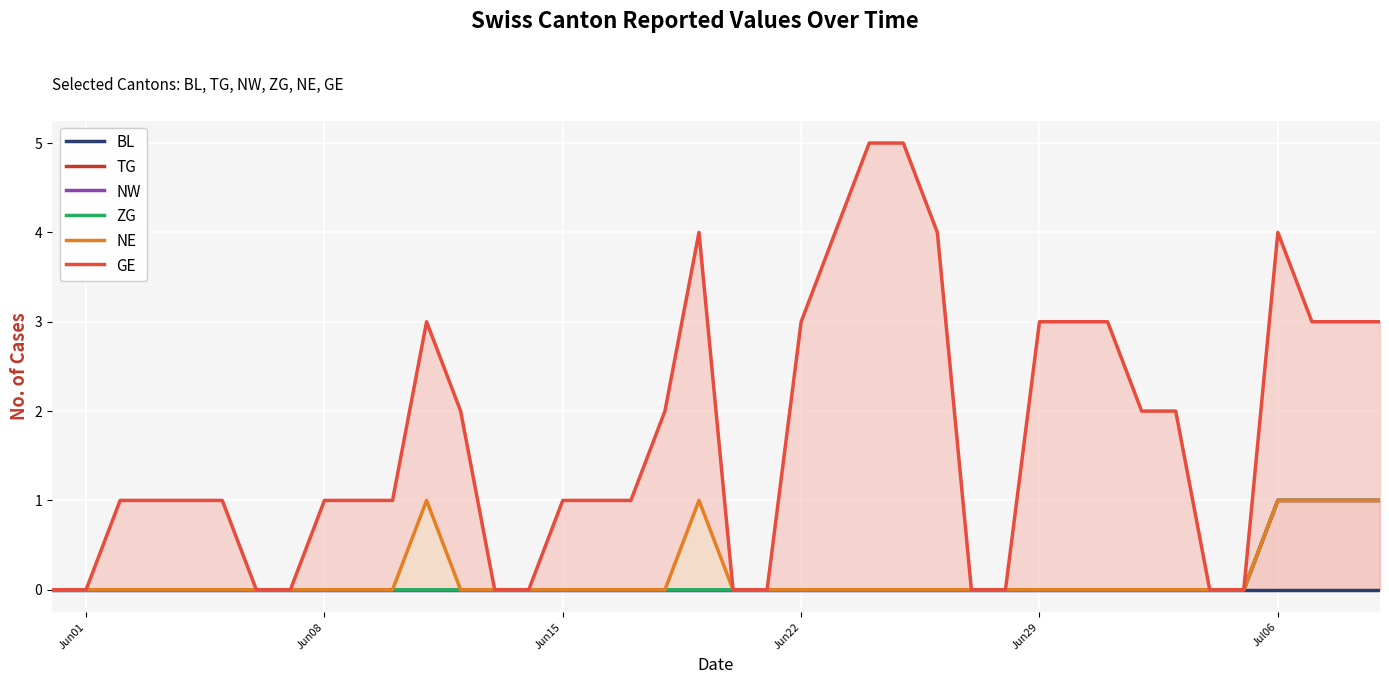

The value of NE at 10 is 0. True or false?

False